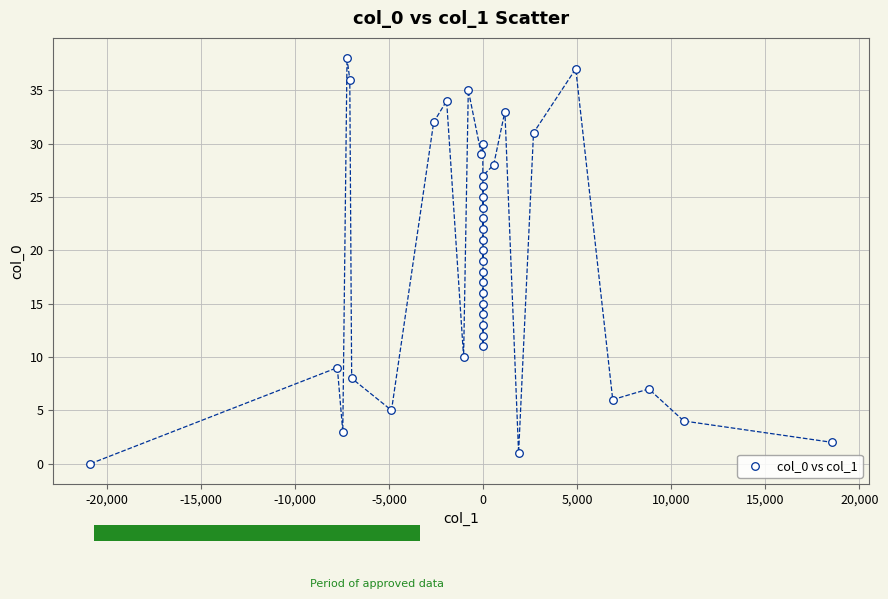

What is the range of Y values (max minus min)?

38